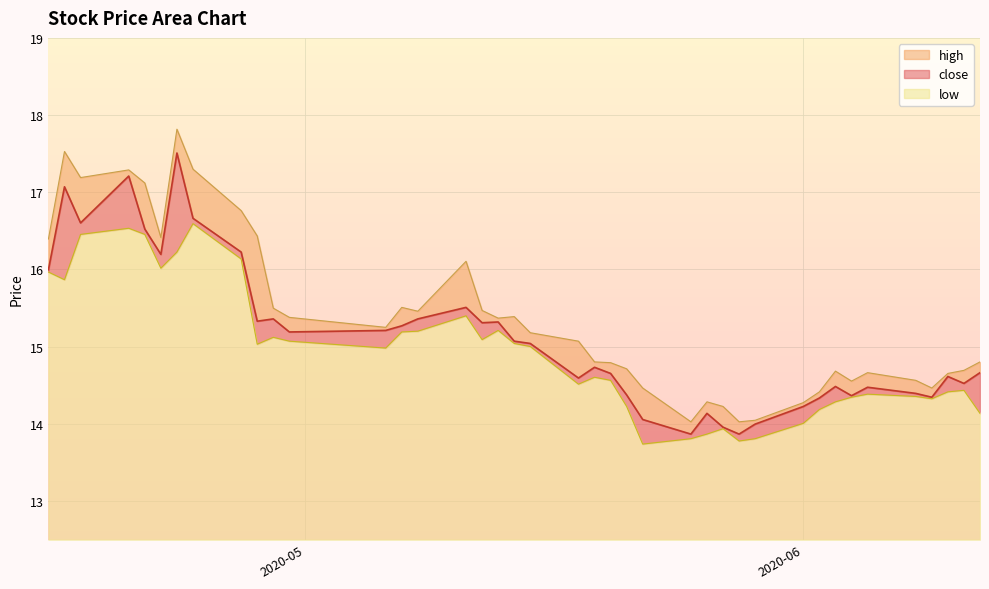

Which series changed the most between 2020-05-06 and 2020-06-08?

close